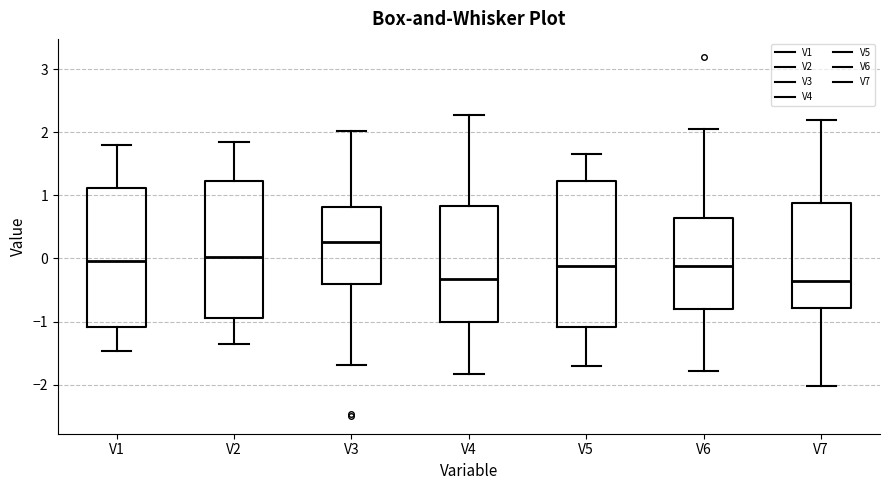

Reading left to right, transcribe this box plot: for each box, give where its median line is, the range the box spans, and where its two whiskers end, as read against the y-axis. The values are not printed on the chart, so give them approximately, as read against the axis.

V1: median 0.0, box -1.1 to 1.1, whiskers -1.5 to 1.8
V2: median 0.0, box -0.9 to 1.2, whiskers -1.3 to 1.8
V3: median 0.3, box -0.4 to 0.8, whiskers -1.7 to 2.0
V4: median -0.3, box -1.0 to 0.8, whiskers -1.8 to 2.3
V5: median -0.1, box -1.1 to 1.2, whiskers -1.7 to 1.7
V6: median -0.1, box -0.8 to 0.6, whiskers -1.8 to 2.1
V7: median -0.4, box -0.8 to 0.9, whiskers -2.0 to 2.2